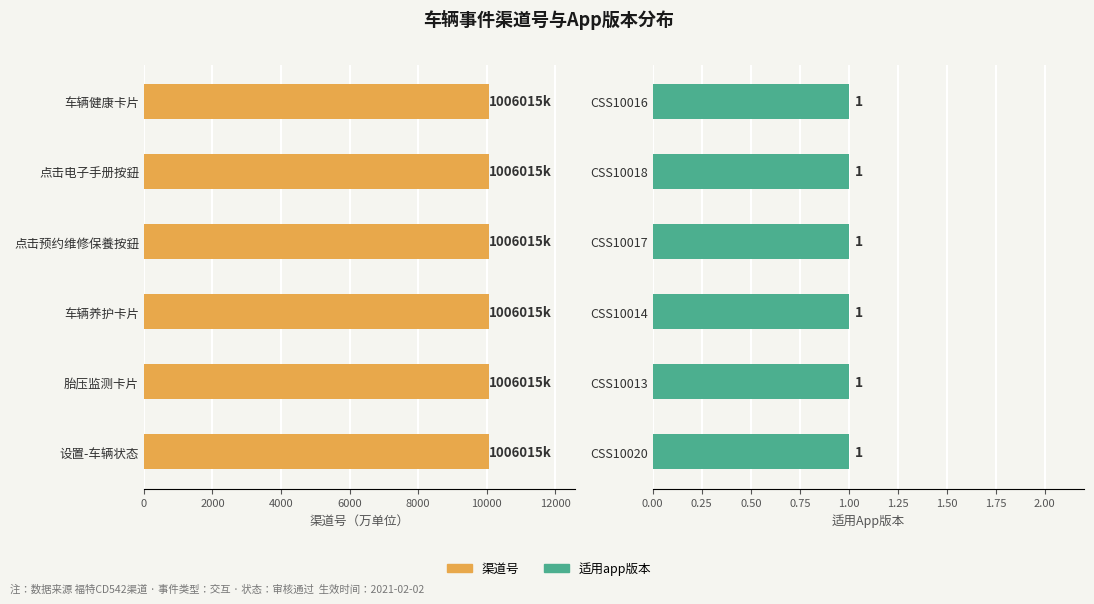

Reading right to left, transcribe all the data shown in this chart.

渠道号: CSS10020=1006015003	CSS10013=1006015003	CSS10014=1006015003	CSS10017=1006015003	CSS10018=1006015003	CSS10016=1006015003
适用app版本: CSS10020=1	CSS10013=1	CSS10014=1	CSS10017=1	CSS10018=1	CSS10016=1